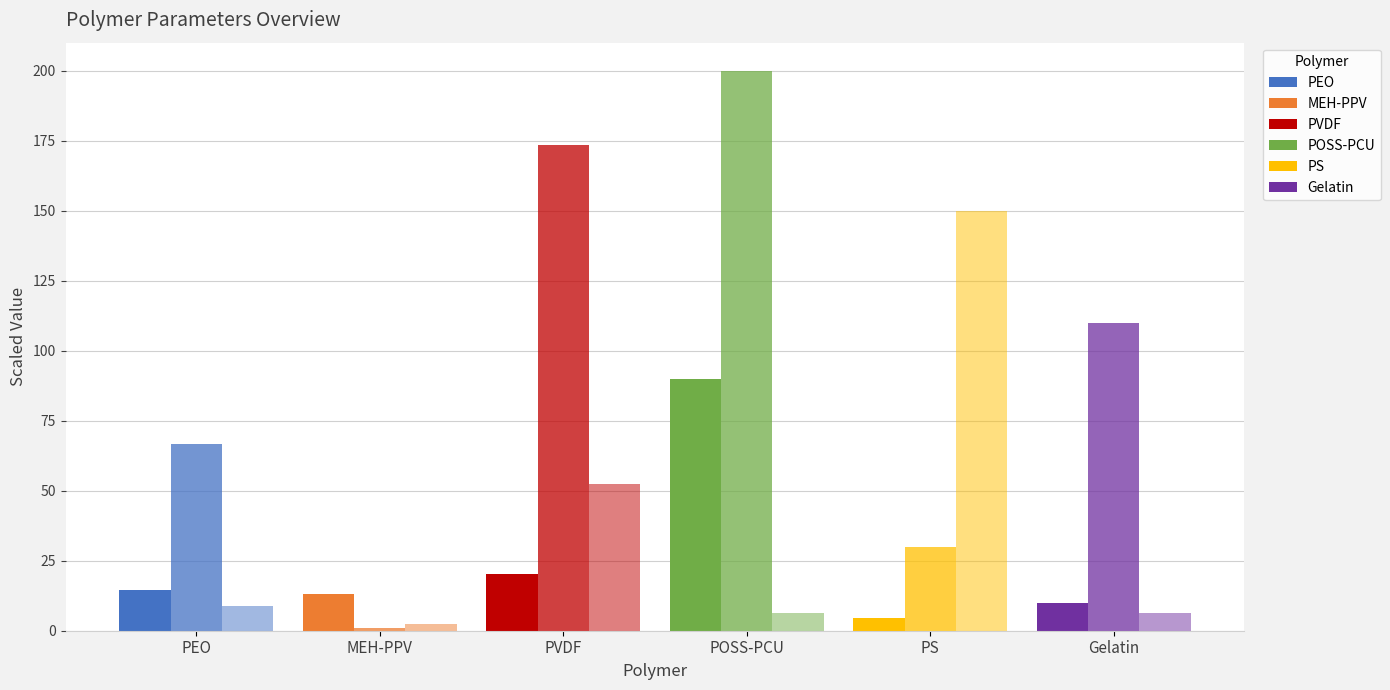

Are the bars horizontal?

No